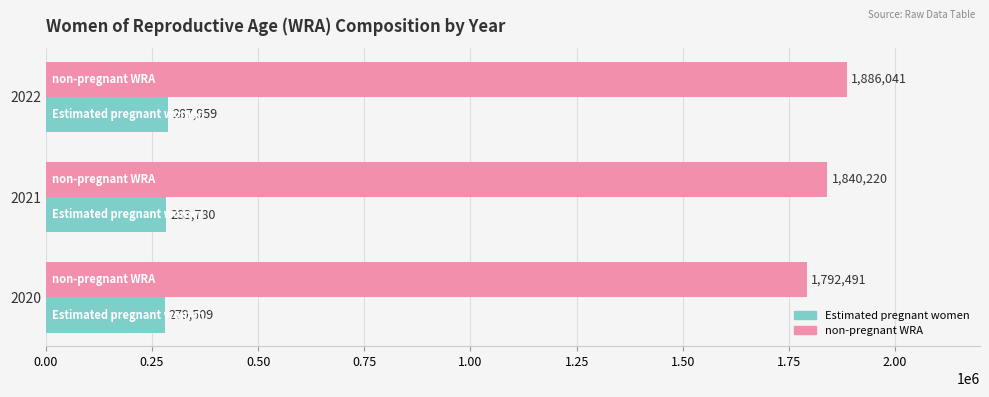

Rank the categories by Estimated pregnant women value from highest to lowest.

2022, 2021, 2020